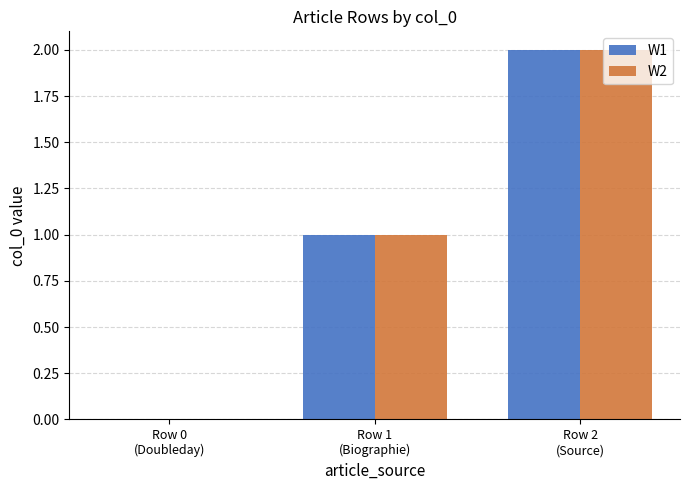

What are all the series names shown in the legend?

W1, W2